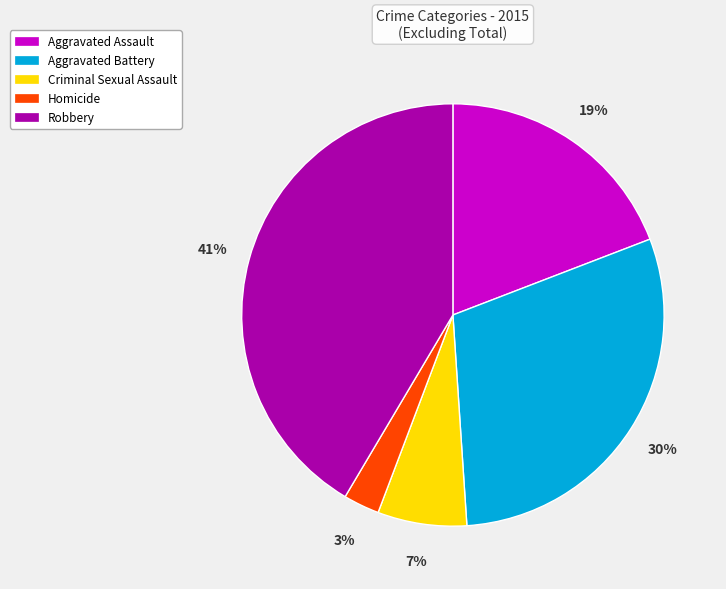

Does Homicide account for over 50% of the chart?

No